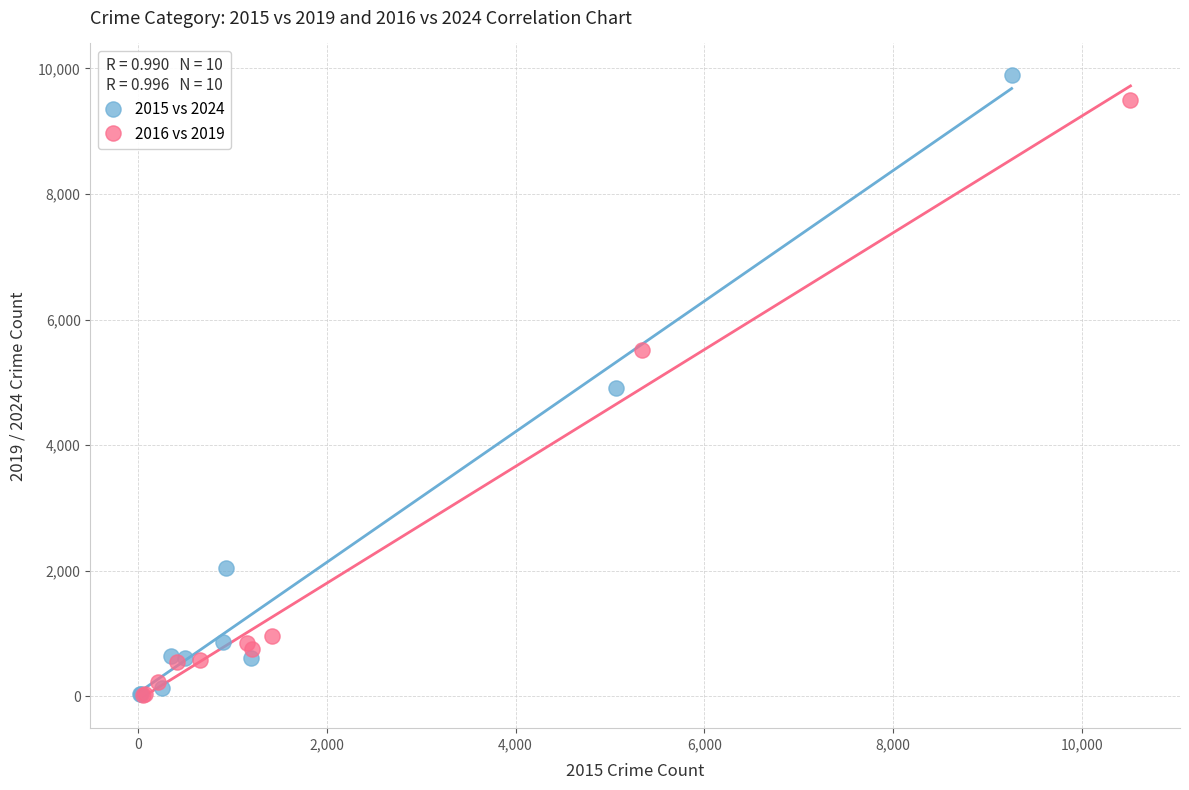

Which series reaches the maximum Y coordinate?

2015 vs 2024